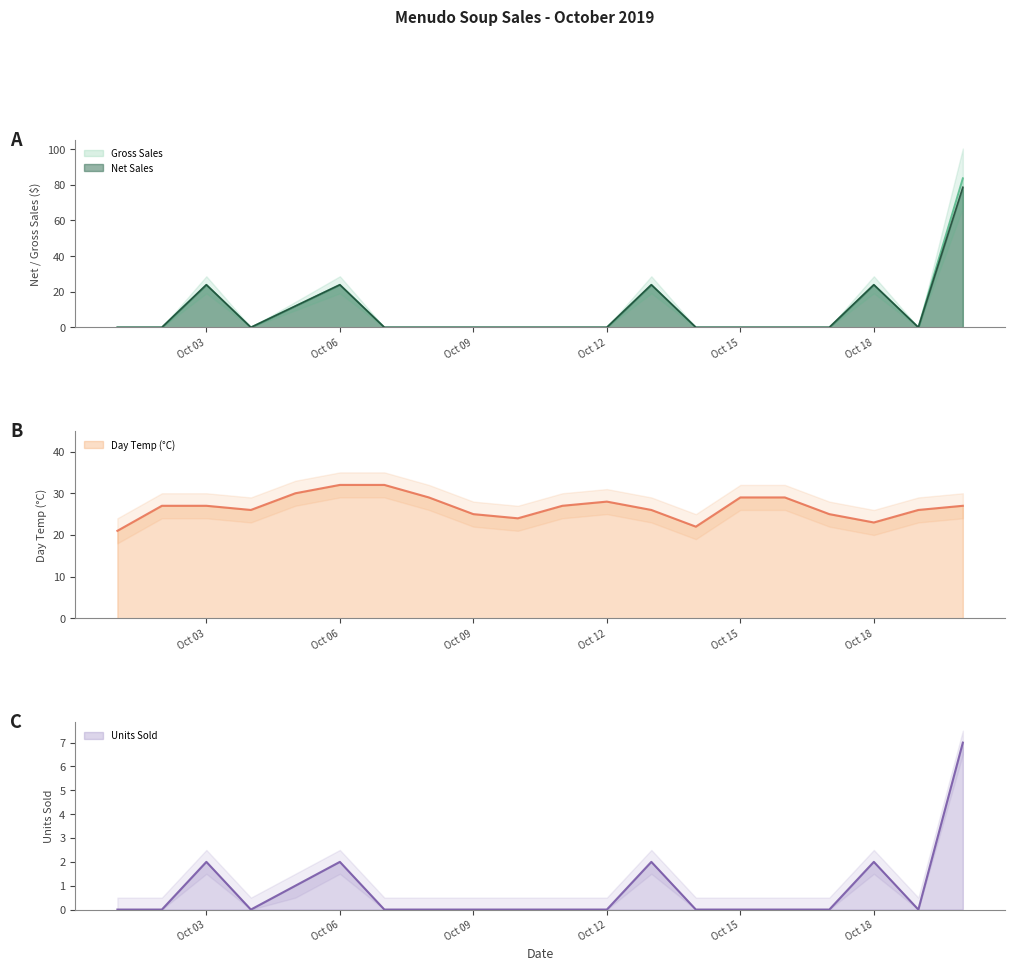

How many values in the Gross Sales series exceed 0?

6